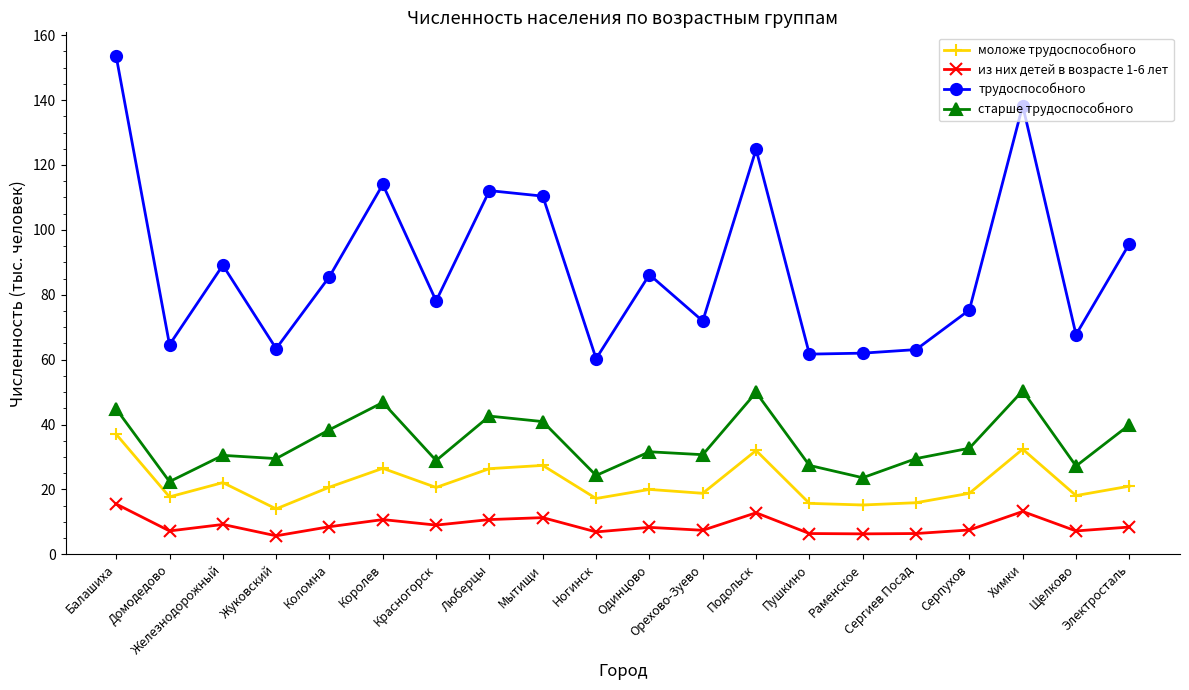

Which series has the largest total across all categories?

трудоспособного